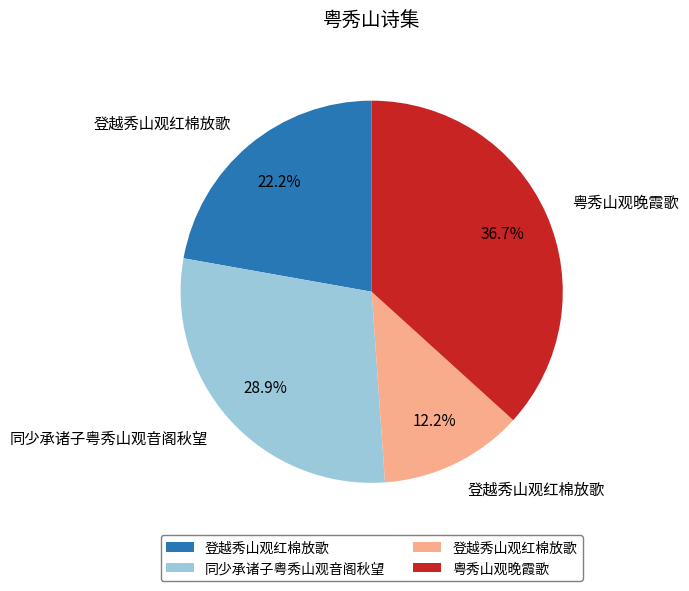

Is there a majority slice in this chart?

No